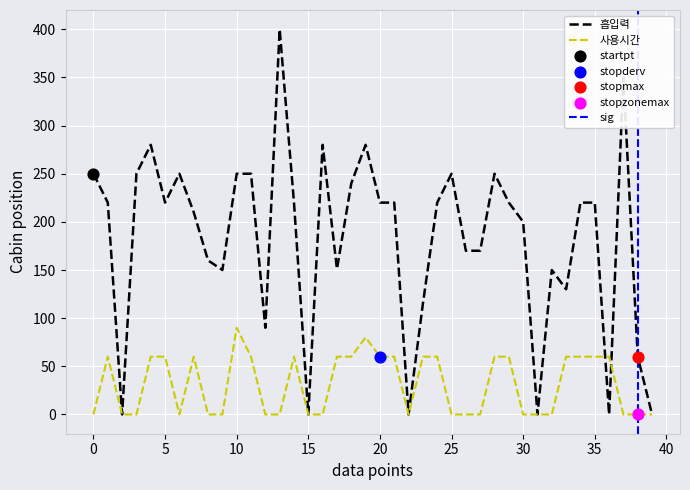

Is it true that 흡입력 equals 220 at 20?

True